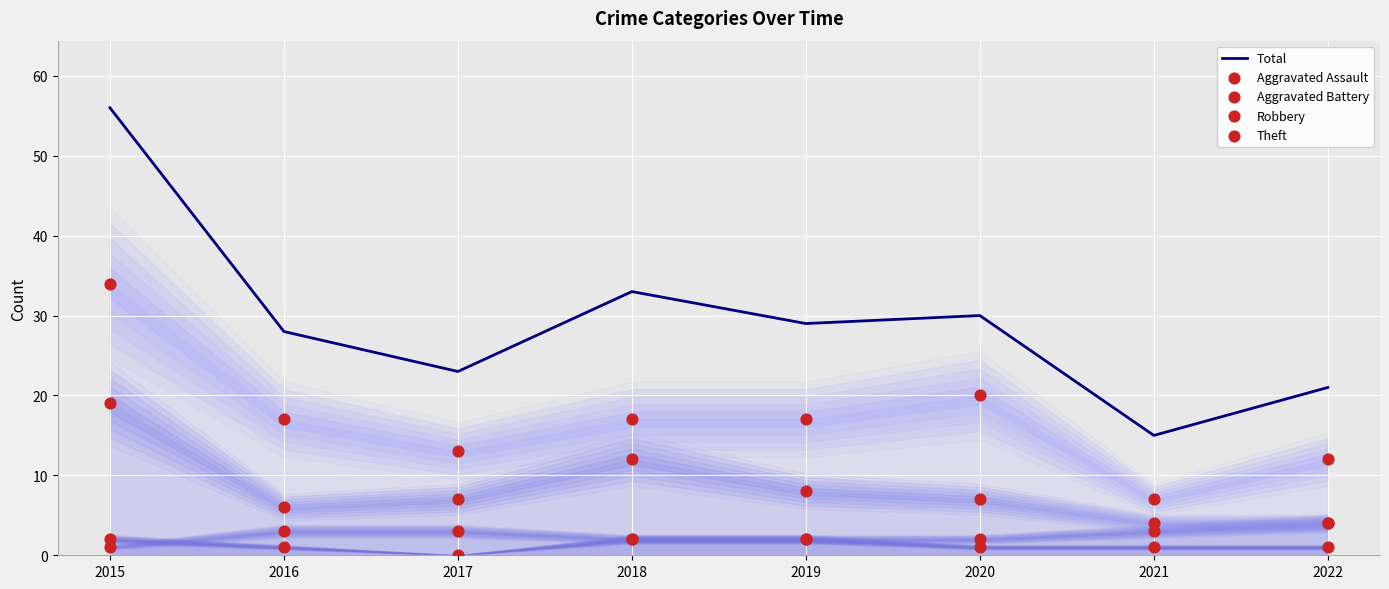

Which series reaches the maximum Y coordinate?

Total